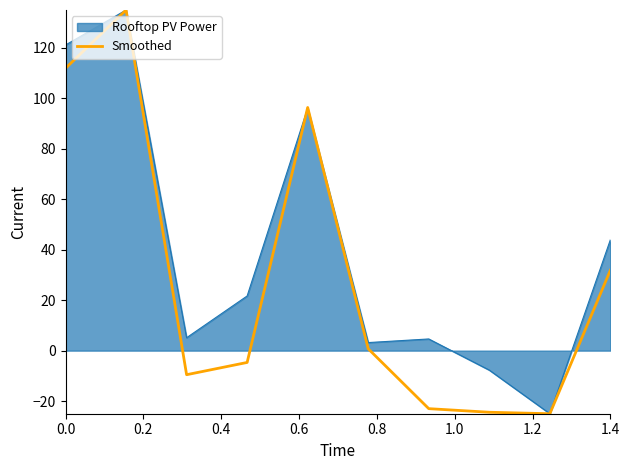

Which series has the largest total across all categories?

Rooftop PV Power